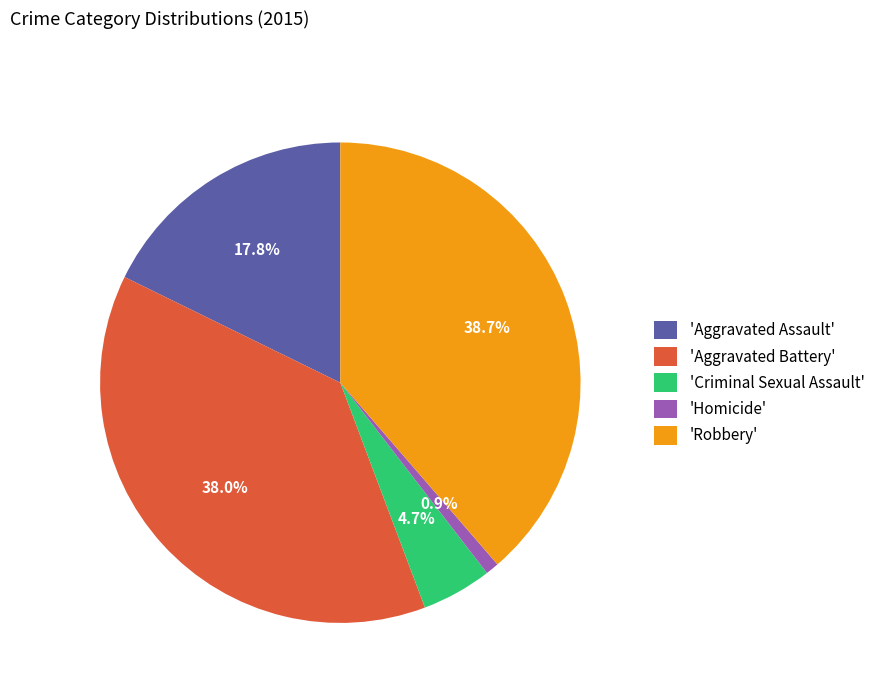

What is the smallest slice in the pie chart?

'Homicide'